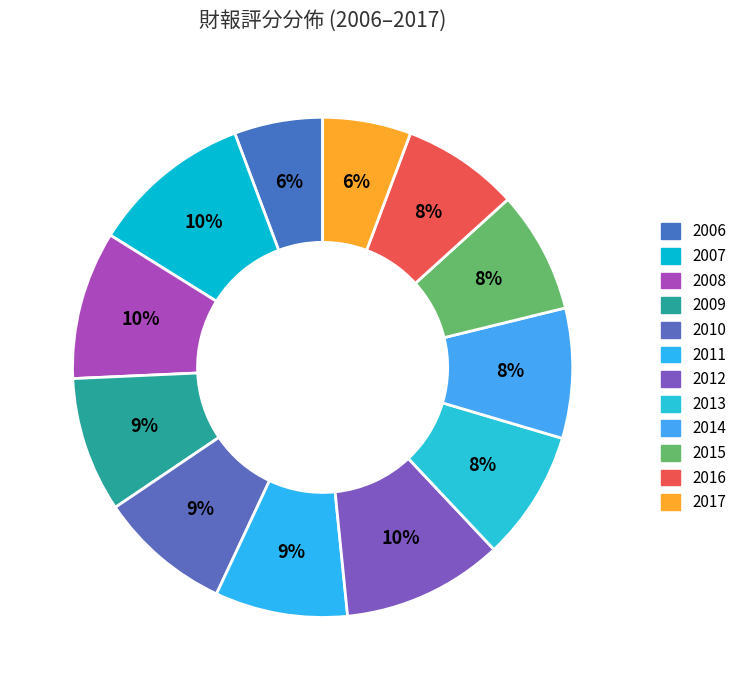

Count the number of slices in the pie.

12